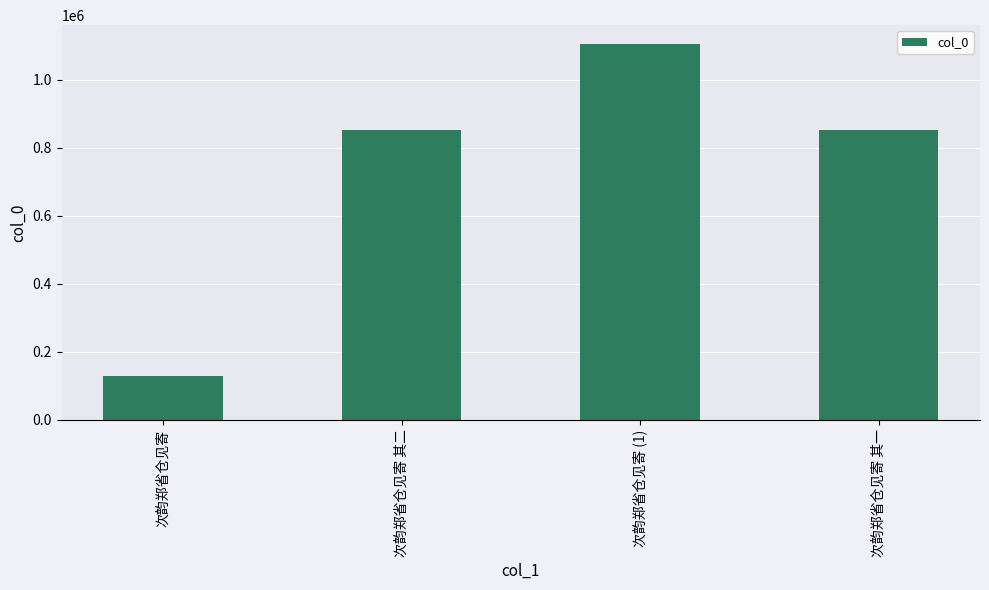

Is it true that the value at 次韵郑省仓见寄 其一 is 323398?

False